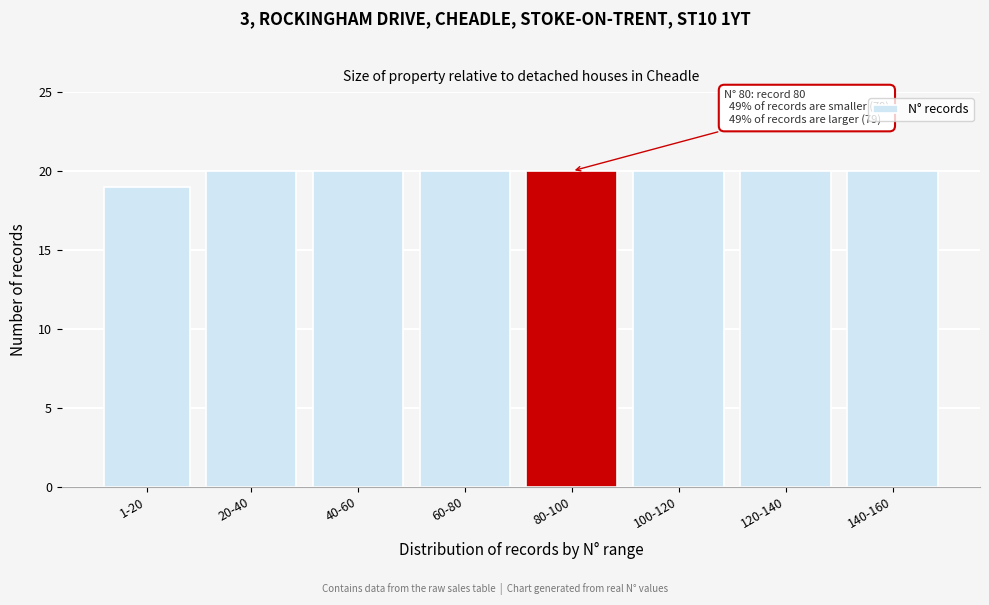

Reading left to right, list all the values displayed in this chart.

19	20	20	20	20	20	20	20